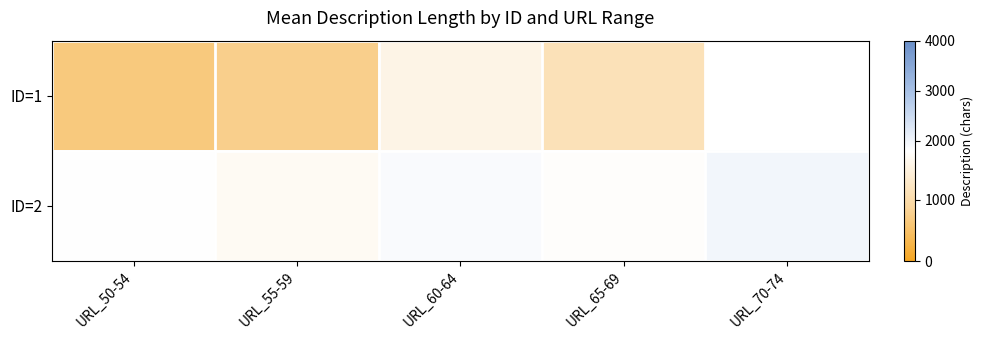

Reading left to right, what are all the values shown in this chart?

ID=1: URL_50-54=654	URL_55-59=763	URL_60-64=1572	URL_65-69=1131	URL_70-74=0
ID=2: URL_50-54=1808	URL_55-59=1700	URL_60-64=1871	URL_65-69=1765	URL_70-74=1971